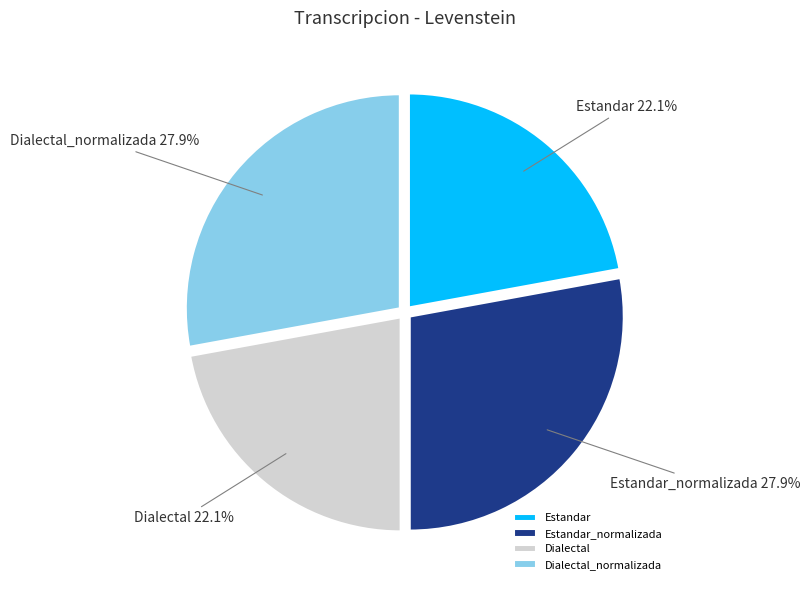

To the nearest percent, what percentage of the pie is Dialectal_normalizada?

28%